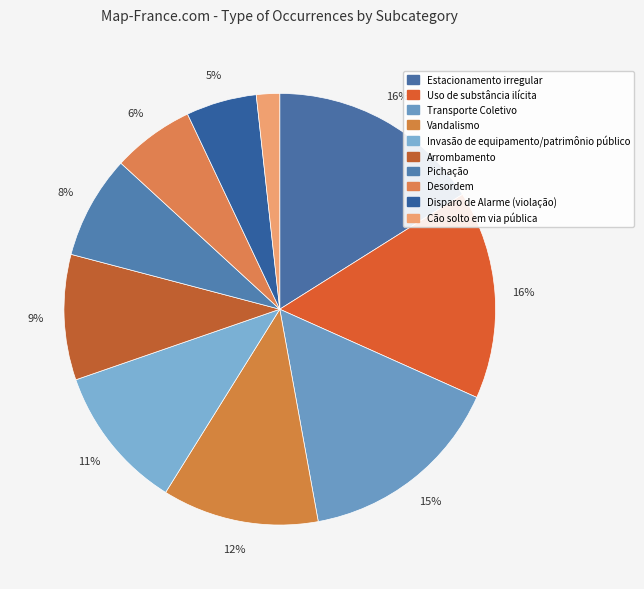

To the nearest percent, what is the average slice percentage?

10%